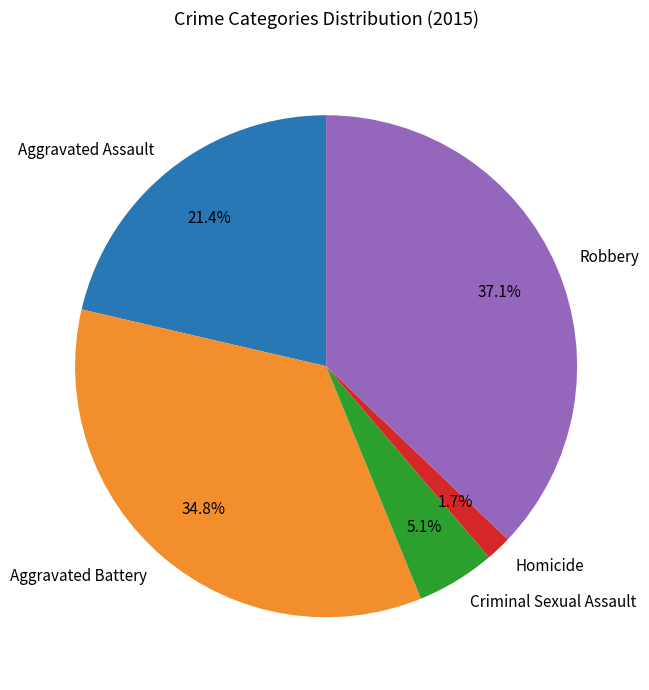

To the nearest percent, what is the average slice percentage?

20%